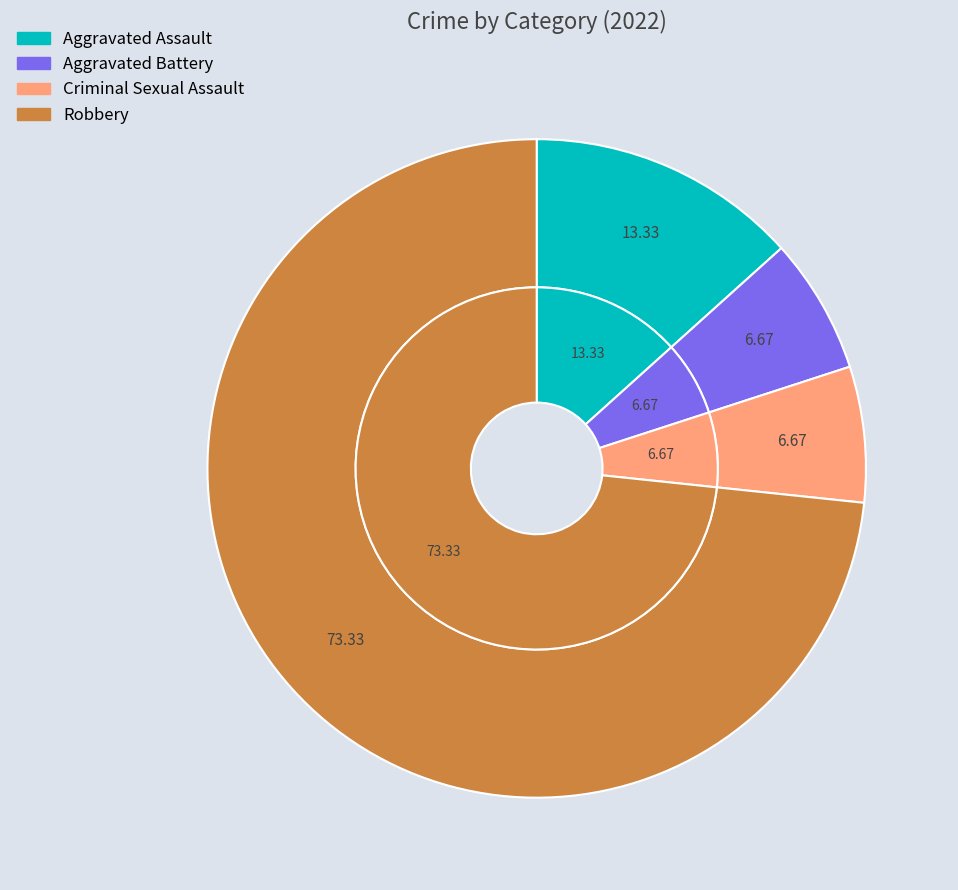

Count the number of slices in the pie.

4